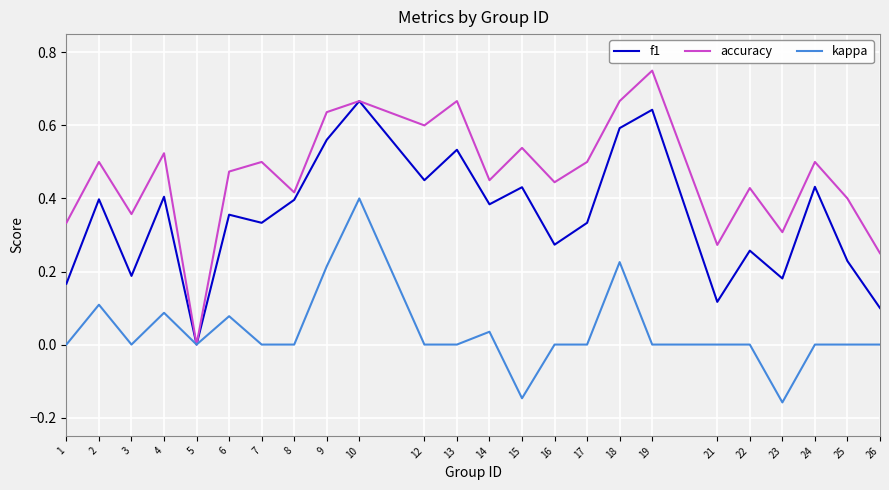

List the series in order of their overall mean, highest first.

accuracy, f1, kappa